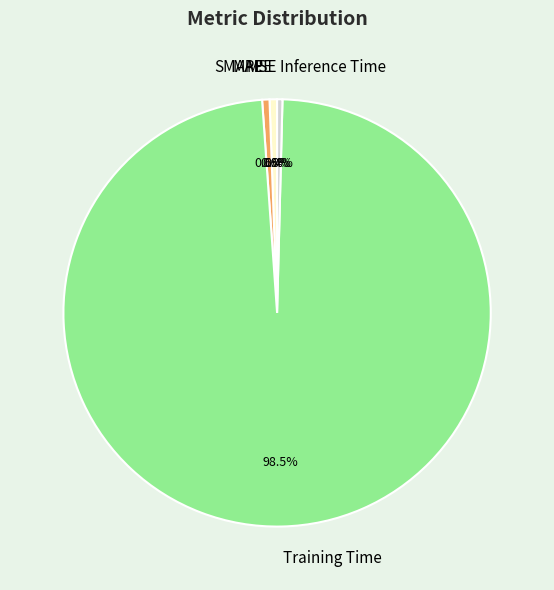

Which slice represents more than half of the pie?

Training Time